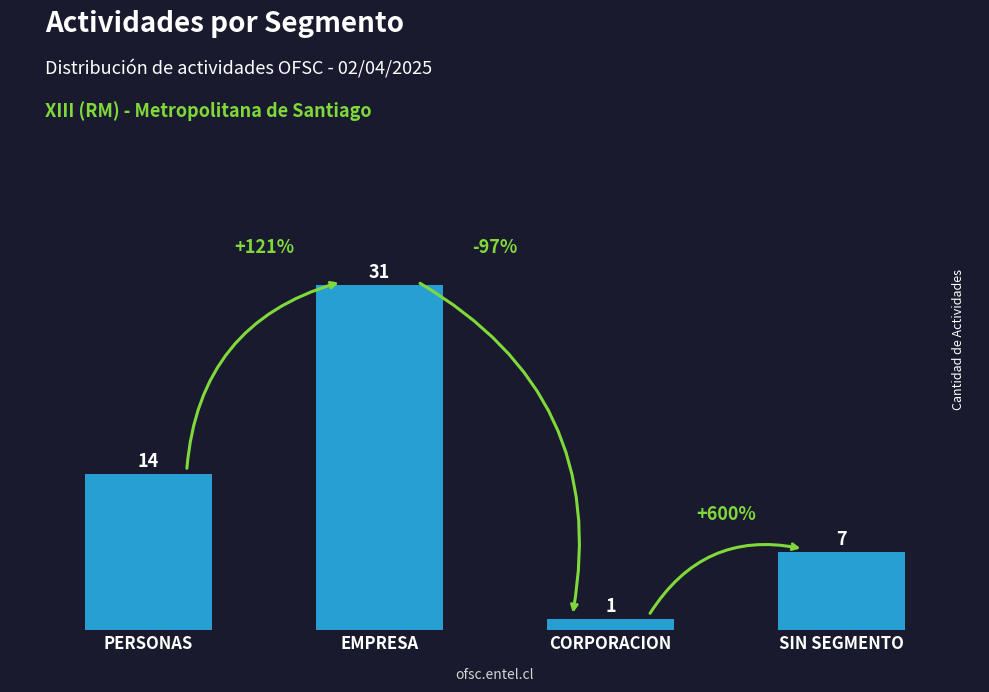

Reading right to left, extract all data points from this chart.

SIN SEGMENTO=7	CORPORACION=1	EMPRESA=31	PERSONAS=14